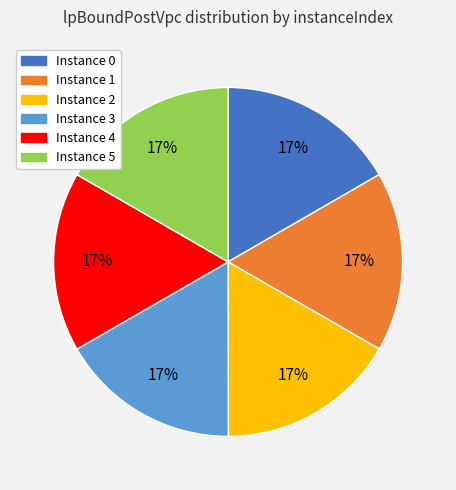

To the nearest percent, what percentage of the pie is Instance 4?

17%